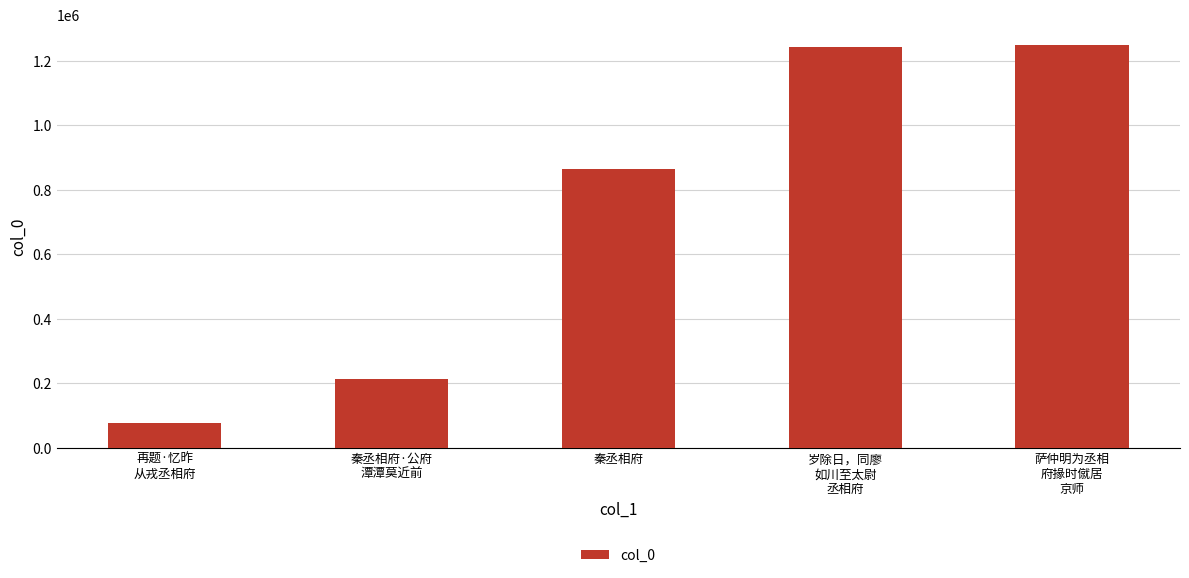

What is the smallest value displayed?

78776